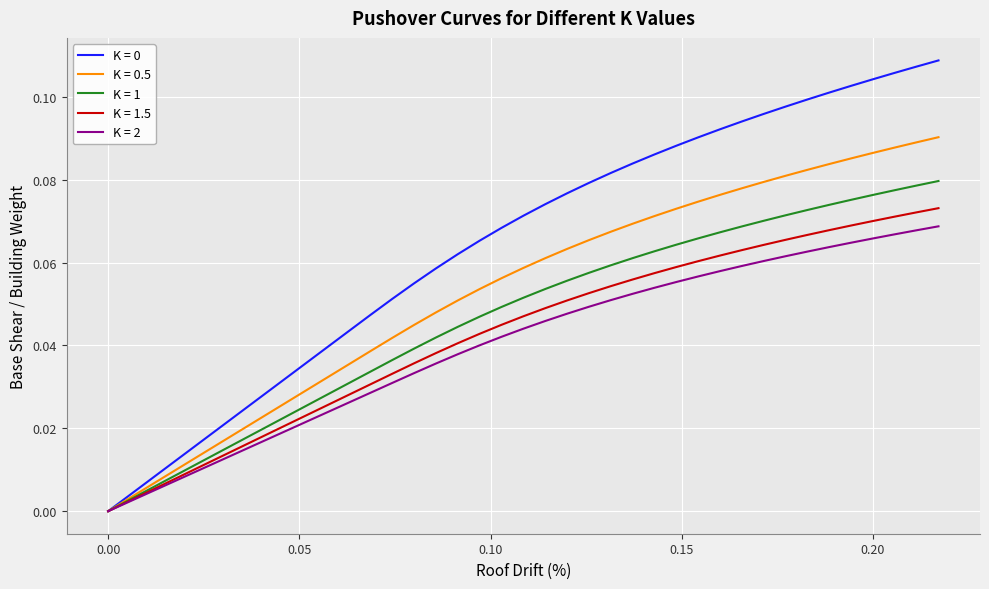

What is the difference between the maximum and minimum values in the K = 1 series?

0.1